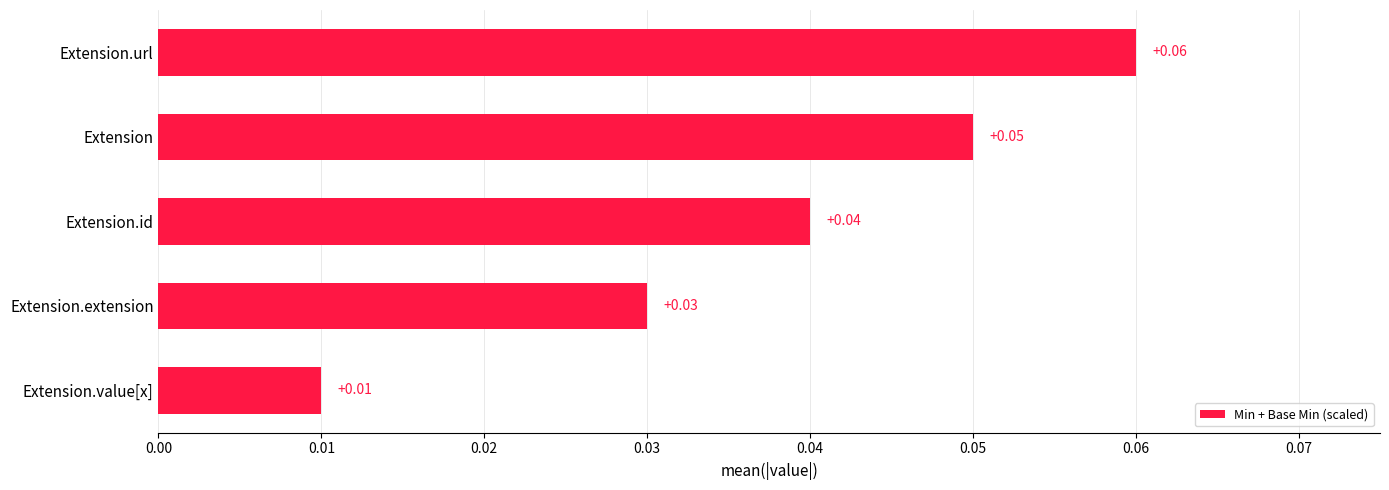

Which has a higher value, Extension.id or Extension.url?

Extension.url